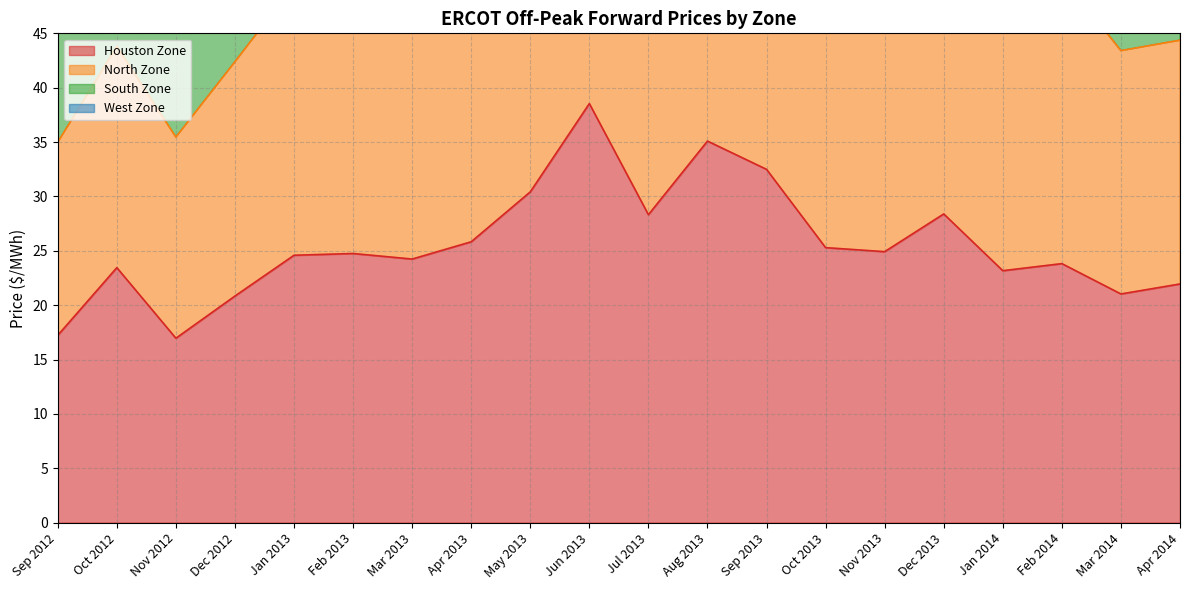

True or false: North Zone and Houston Zone cross at least once.

False